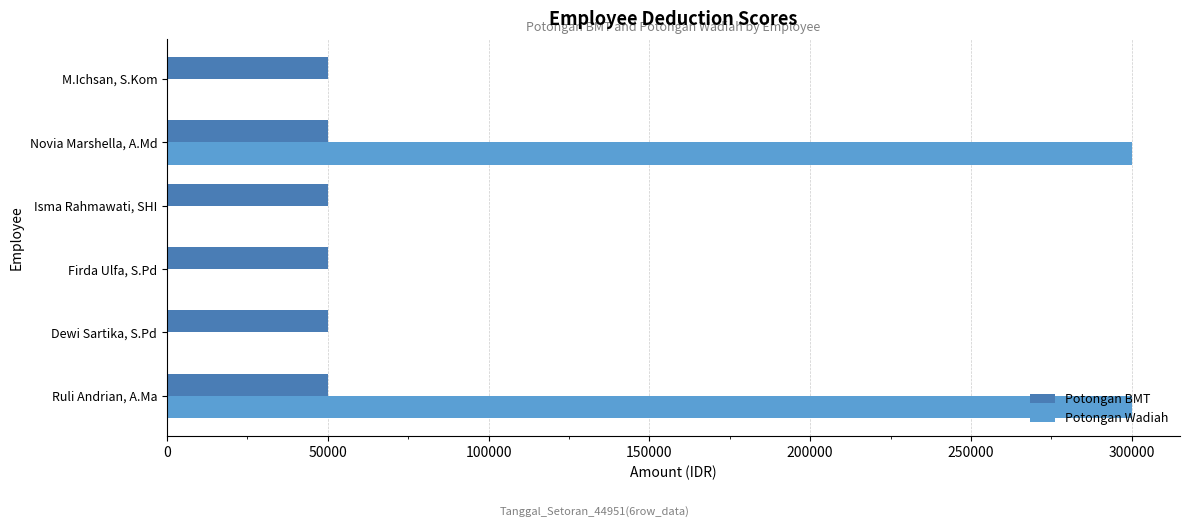

What are all the series names shown in the legend?

Potongan BMT, Potongan Wadiah